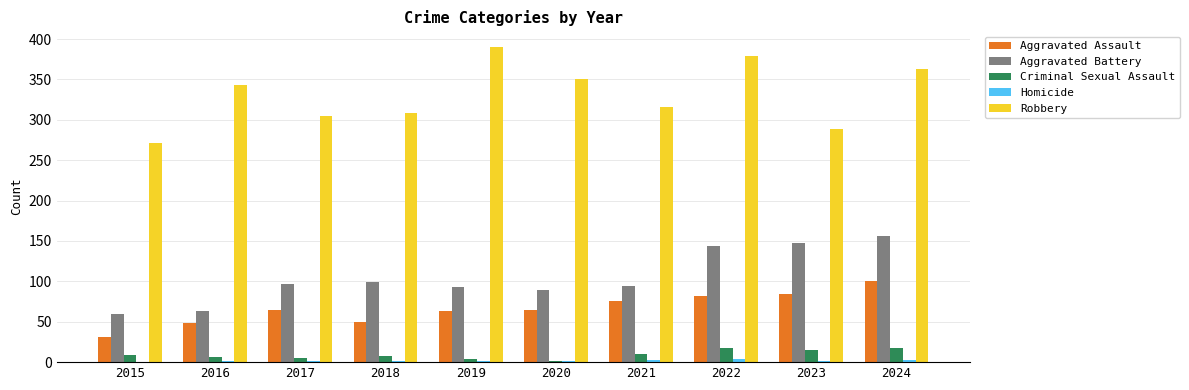

What is the total value across all series at 2015?

371